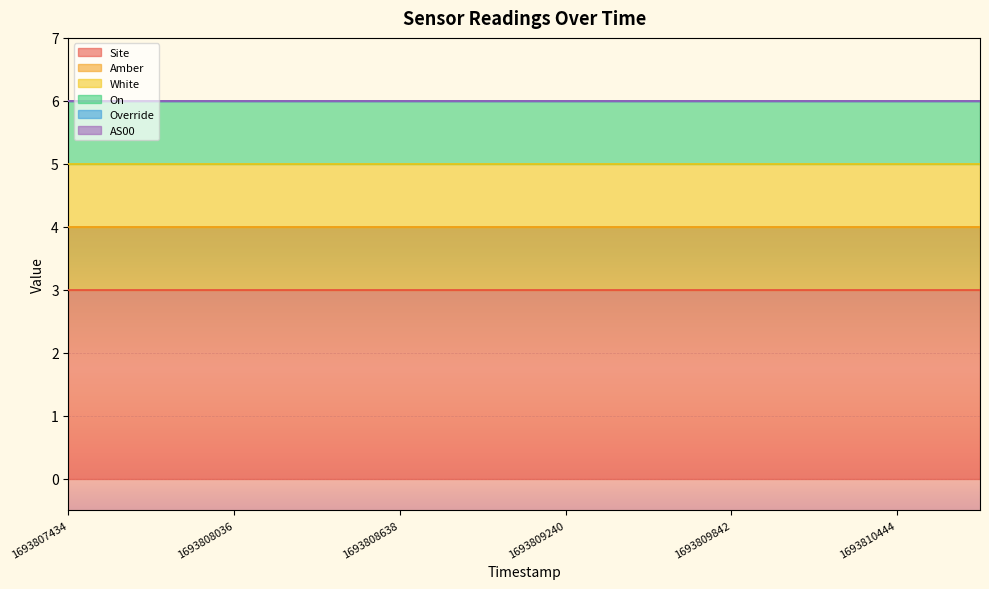

Reading right to left, extract all data points from this chart.

Site: 1693810745=3	1693810444=3	1693810143=3	1693809842=3	1693809541=3	1693809240=3	1693808939=3	1693808638=3	1693808337=3	1693808036=3	1693807735=3	1693807434=3
Amber: 1693810745=1	1693810444=1	1693810143=1	1693809842=1	1693809541=1	1693809240=1	1693808939=1	1693808638=1	1693808337=1	1693808036=1	1693807735=1	1693807434=1
White: 1693810745=1	1693810444=1	1693810143=1	1693809842=1	1693809541=1	1693809240=1	1693808939=1	1693808638=1	1693808337=1	1693808036=1	1693807735=1	1693807434=1
On: 1693810745=1	1693810444=1	1693810143=1	1693809842=1	1693809541=1	1693809240=1	1693808939=1	1693808638=1	1693808337=1	1693808036=1	1693807735=1	1693807434=1
Override: 1693810745=0	1693810444=0	1693810143=0	1693809842=0	1693809541=0	1693809240=0	1693808939=0	1693808638=0	1693808337=0	1693808036=0	1693807735=0	1693807434=0
AS00: 1693810745=0	1693810444=0	1693810143=0	1693809842=0	1693809541=0	1693809240=0	1693808939=0	1693808638=0	1693808337=0	1693808036=0	1693807735=0	1693807434=0